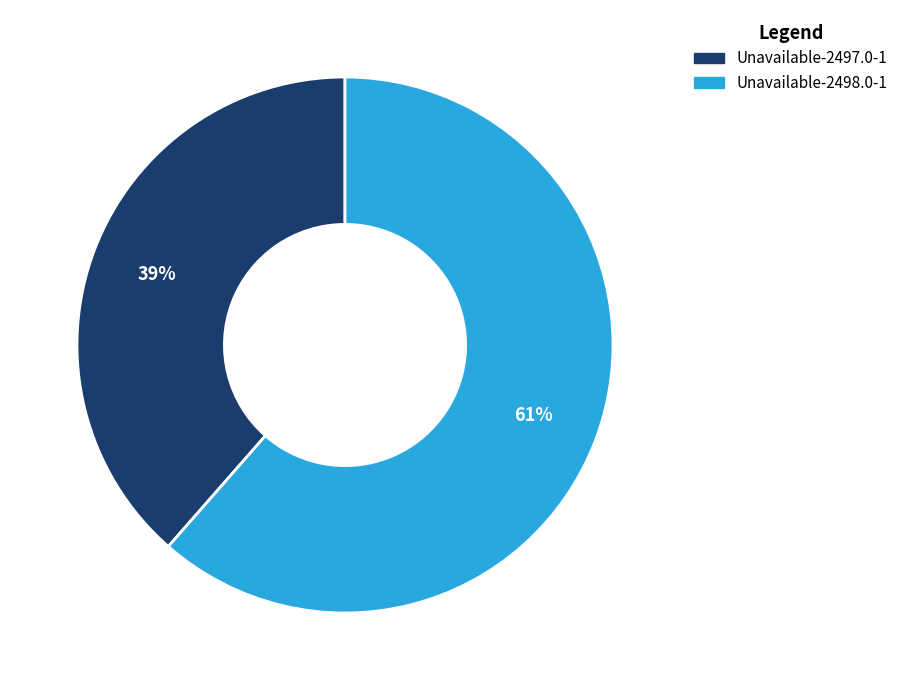

To the nearest percent, what is the average slice percentage?

50%